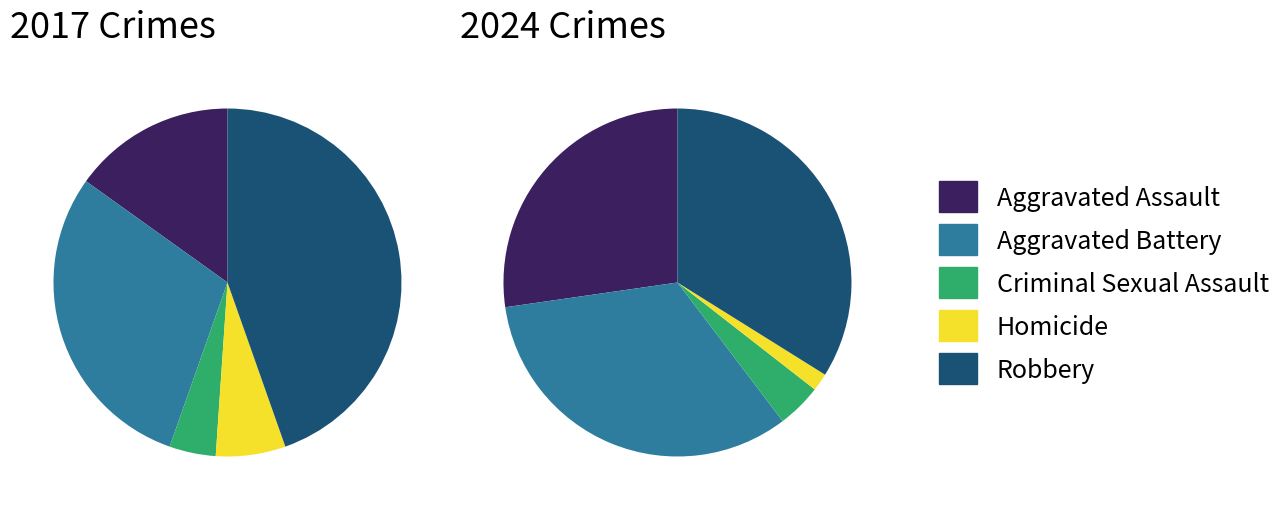

Do values_2024 and values_2017 together represent more than half of the pie?

No